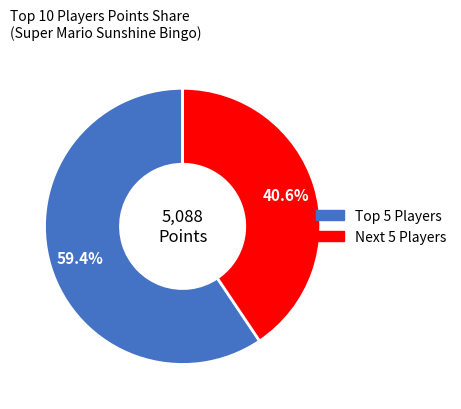

Is there a majority slice in this chart?

Yes